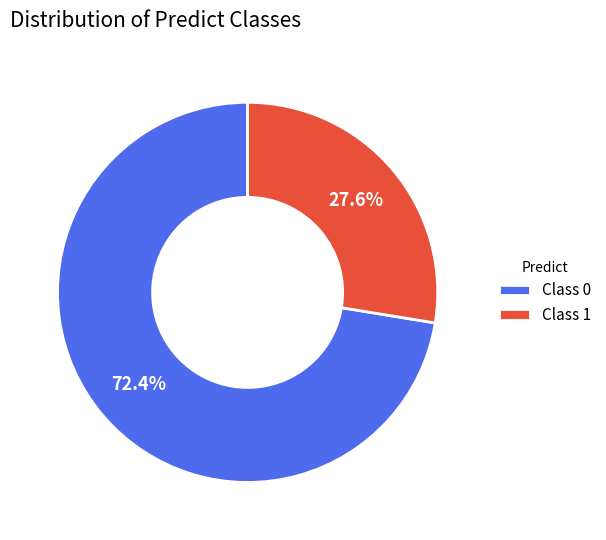

Between Class 0 and Class 1, which is larger?

Class 0